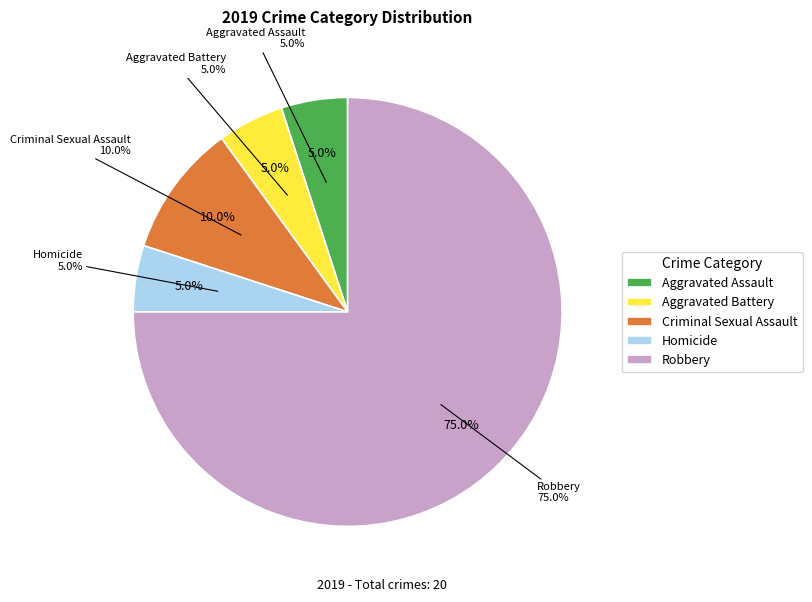

Is there a majority slice in this chart?

Yes